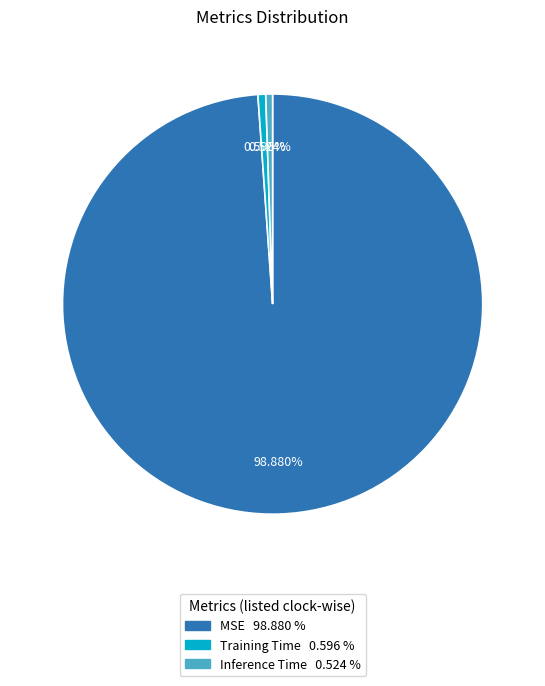

How many segments does this pie chart have?

3